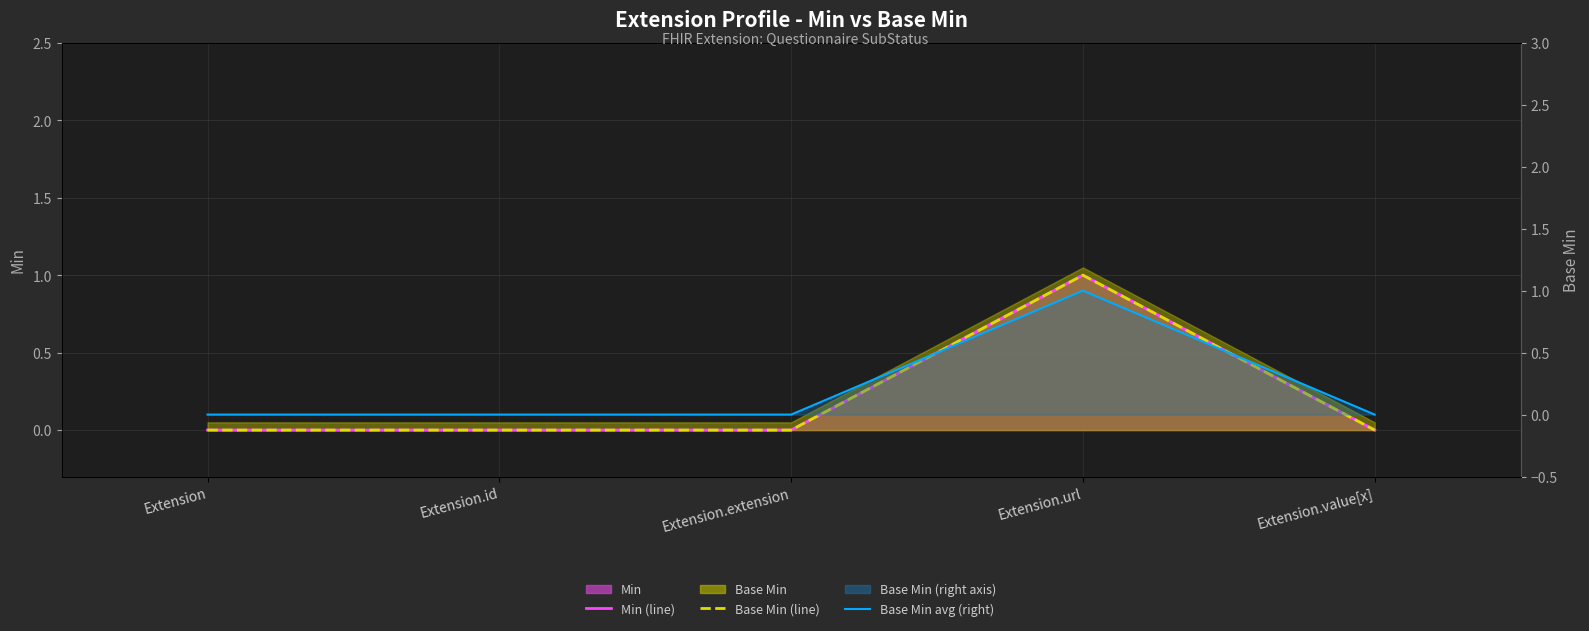

Between Extension.url and Extension.value[x], which series saw the biggest shift?

Min (line)